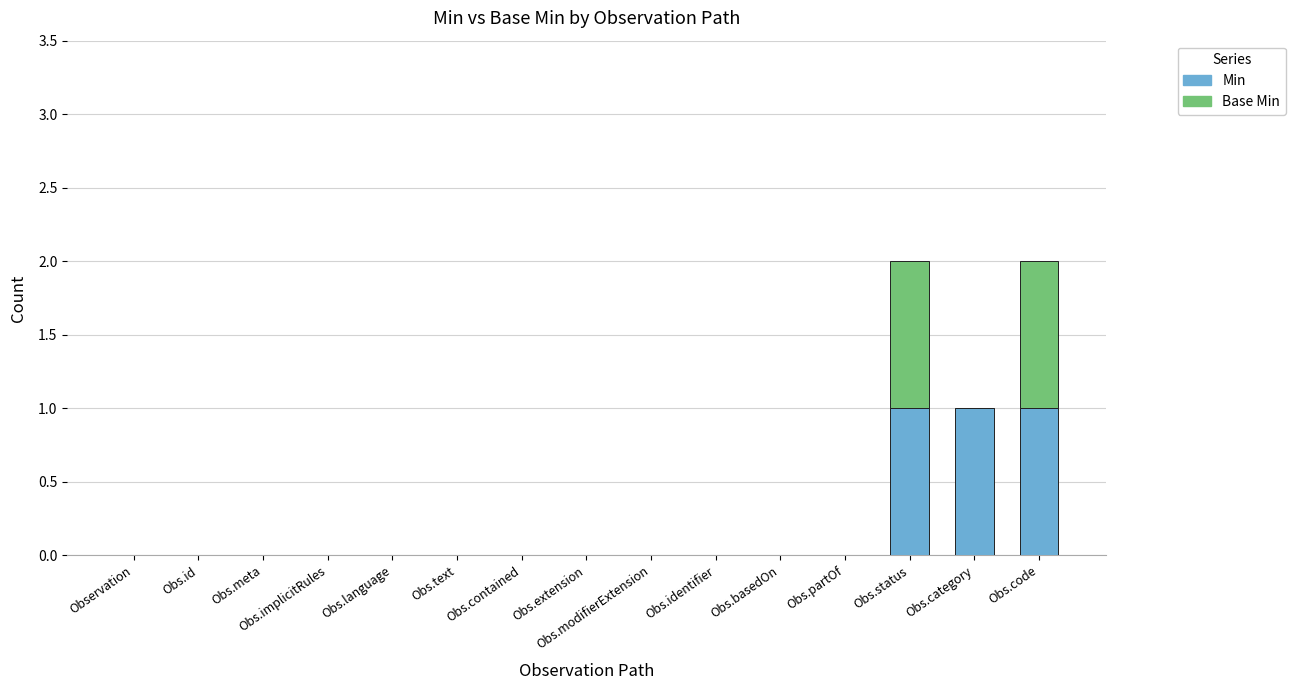

True or false: Min has a value of 1 at Obs.text.

False